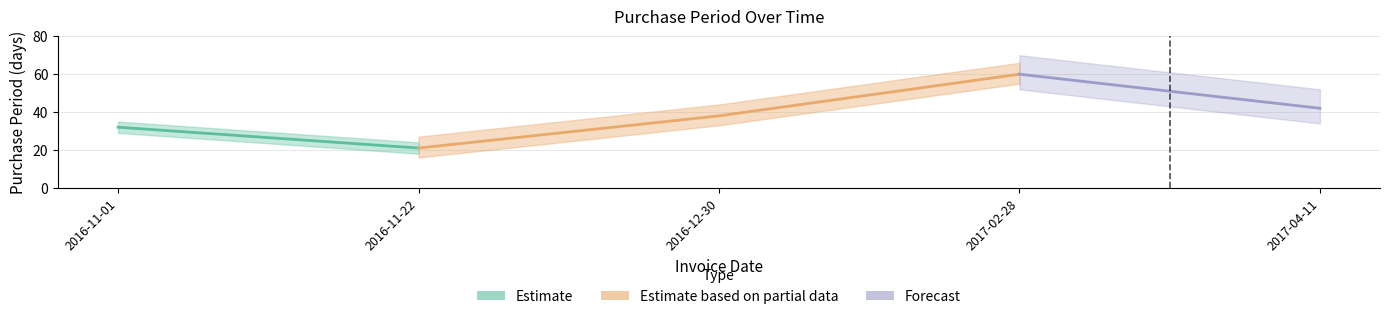

The value at 2016-11-22 is 21. True or false?

True